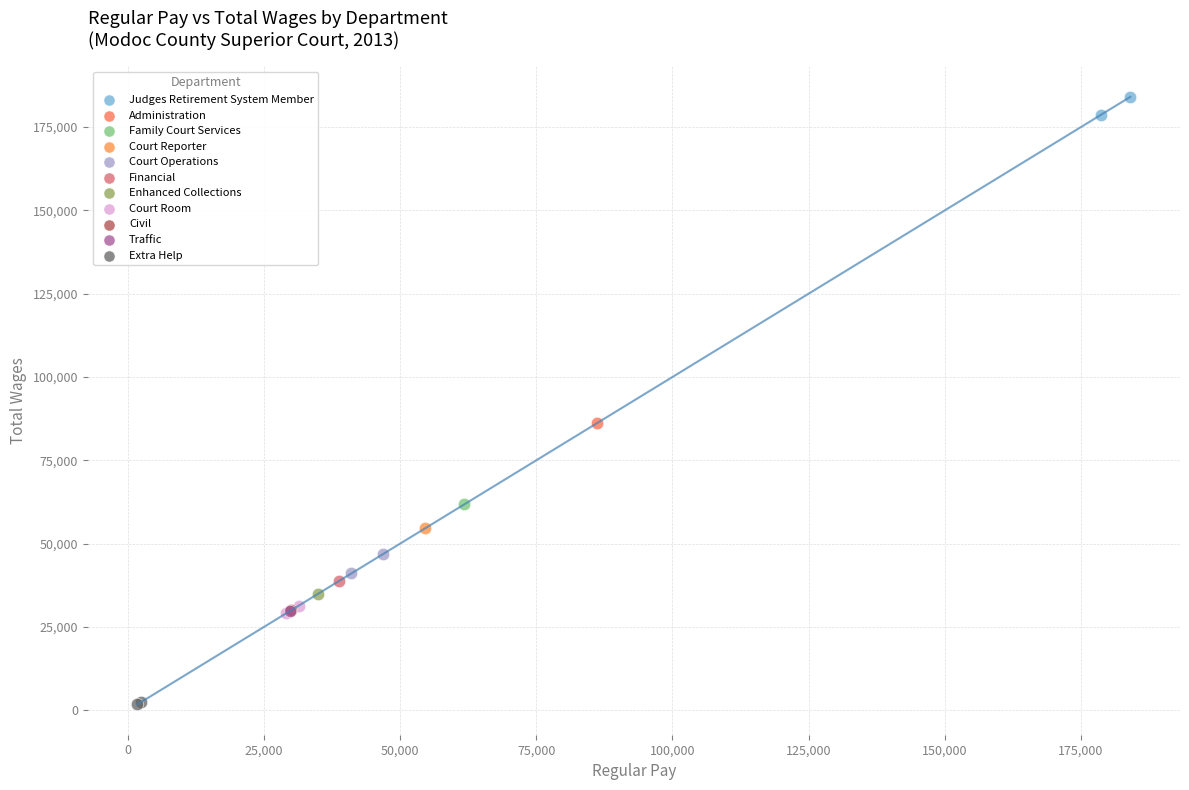

What are all the series names shown in the legend?

Judges Retirement System Member, Administration, Family Court Services, Court Reporter, Court Operations, Financial, Enhanced Collections, Court Room, Civil, Traffic, Extra Help